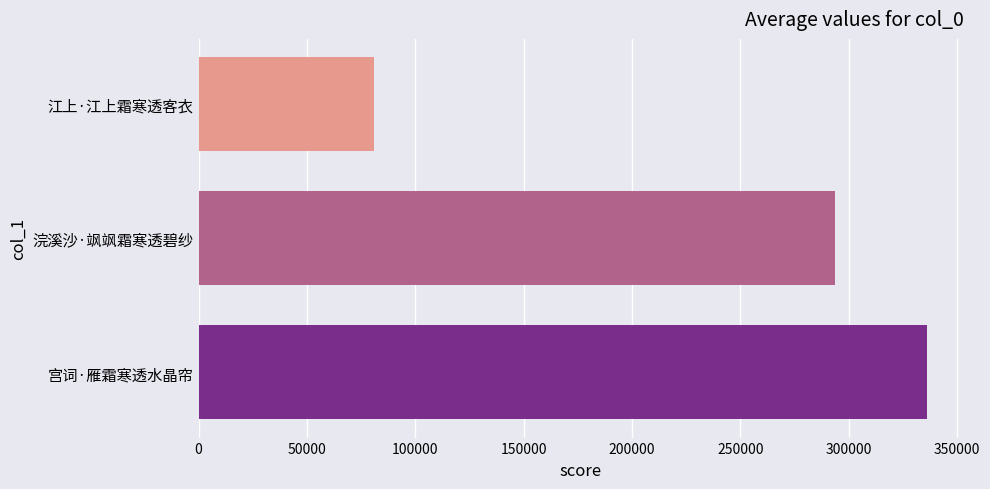

At which label is the value closest to 208637?

浣溪沙·飒飒霜寒透碧纱